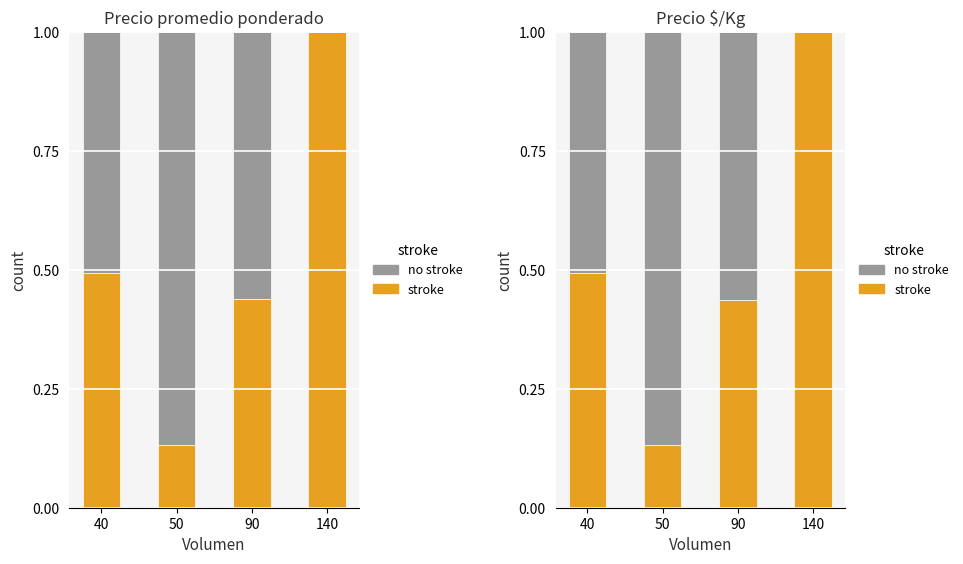

Rank the series by their average value, from lowest to highest.

no stroke, stroke